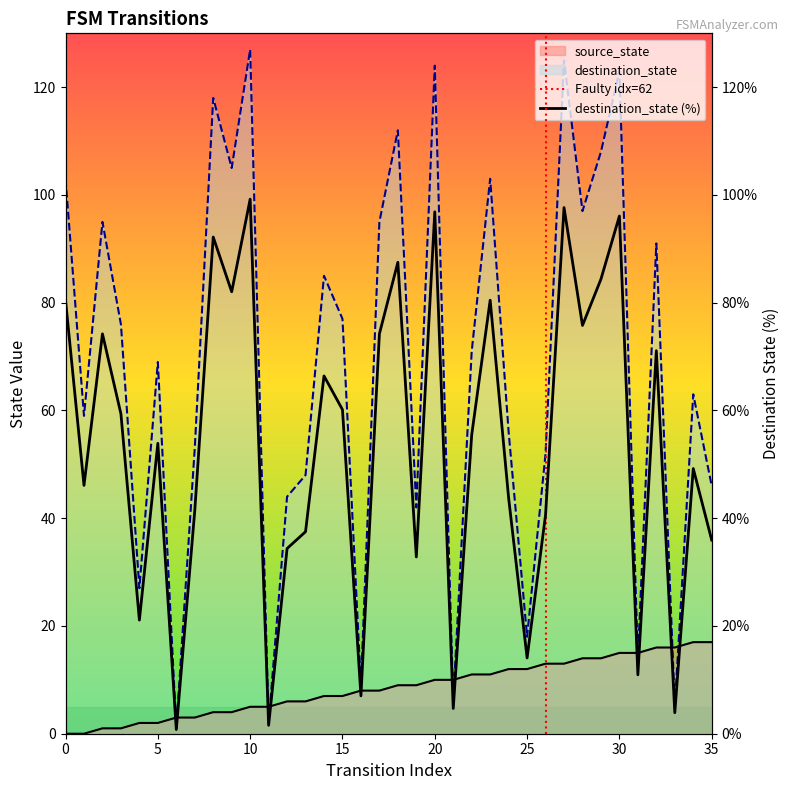

What is the value of the source_state point at the 3rd from the left?

1